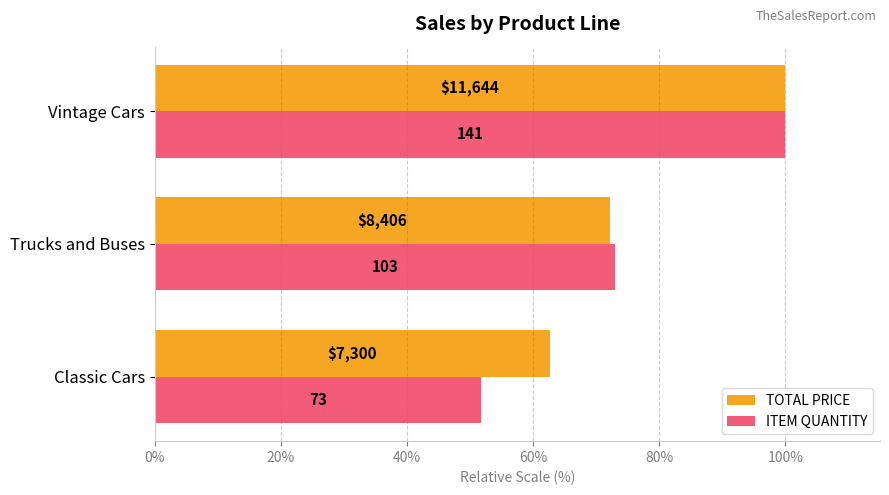

What are all the series names shown in the legend?

TOTAL PRICE, ITEM QUANTITY